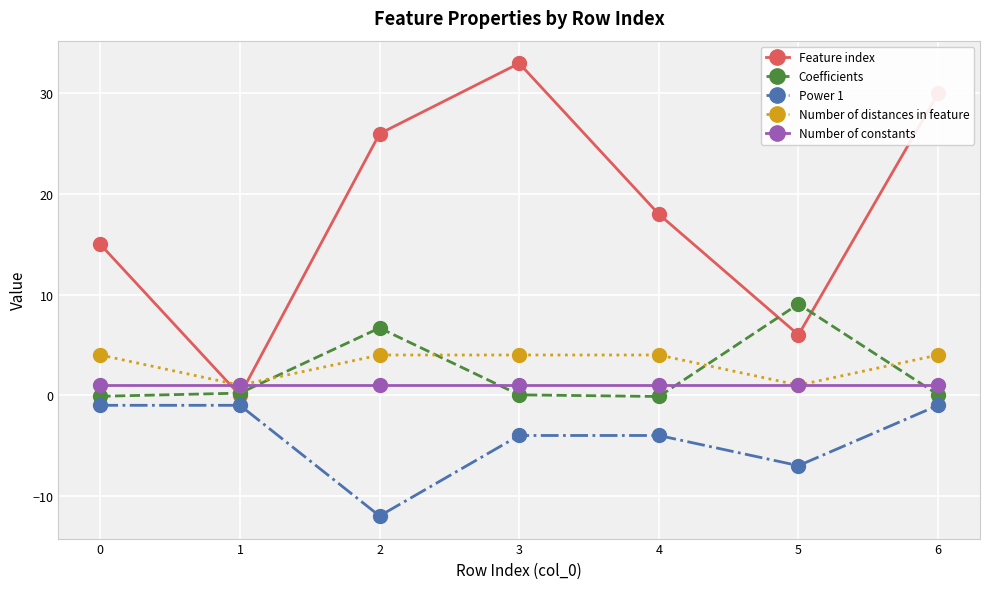

What is the sum of the Coefficients values at 3 and 4?

-0.1